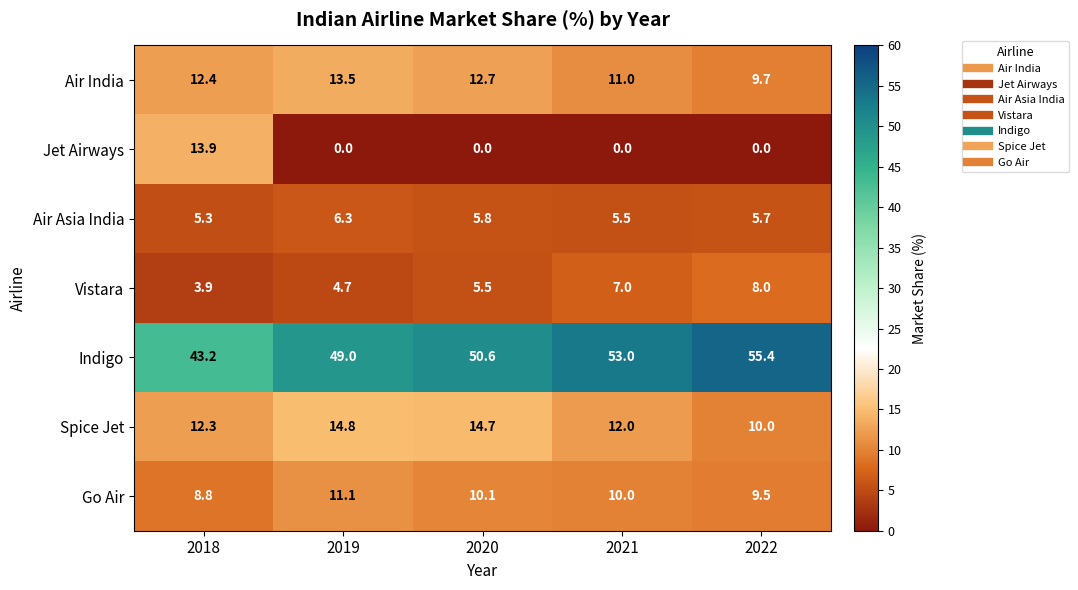

The Indigo series shows 98.7 at 2022. True or false?

False